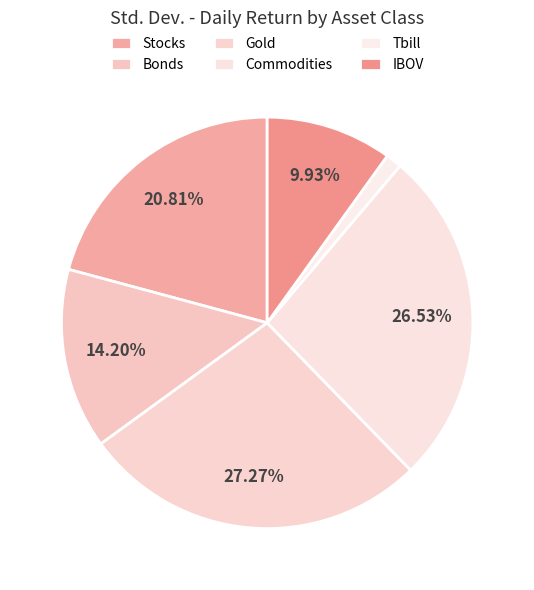

How many segments does this pie chart have?

6